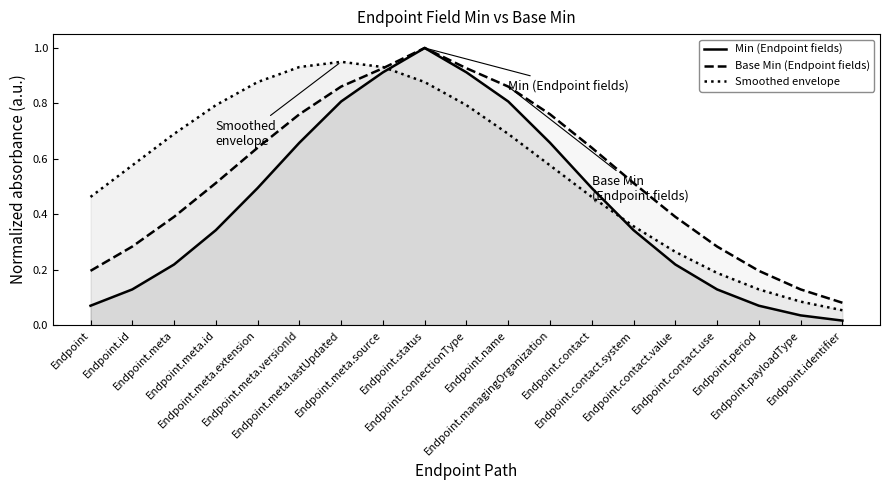

At which category does the chart reach its peak across all series?

Endpoint.status